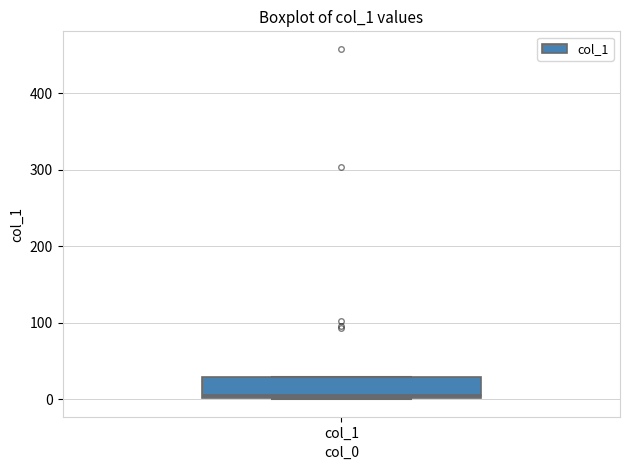

Transcribe this box plot: give where the median line is, the range the box spans, and where the two whiskers end, as read against the y-axis. The values are not printed on the chart, so give them approximately, as read against the axis.

median 10, box 0 to 30, whiskers 0 to 30